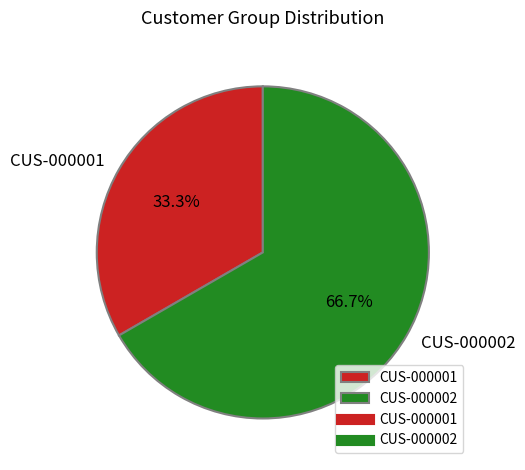

What is the total percentage of CUS-000002 and CUS-000001?

100.0%